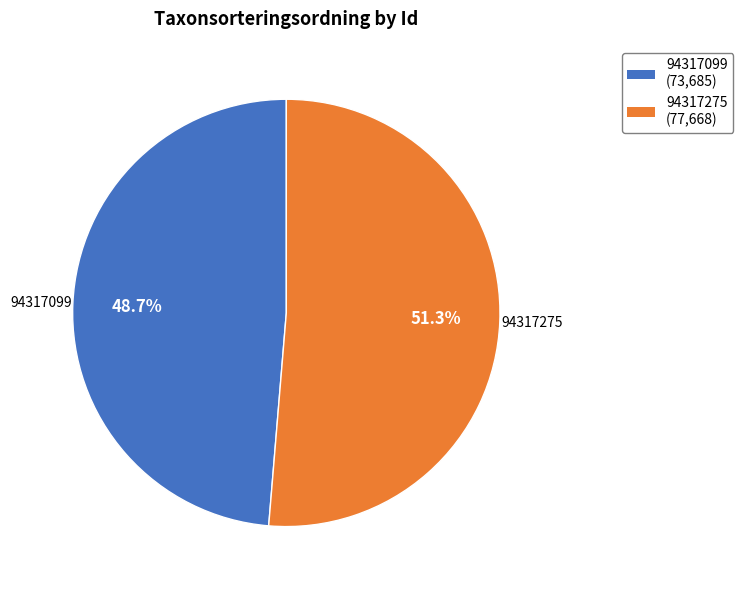

The 94317275 slice represents 57% of the pie. True or false?

False